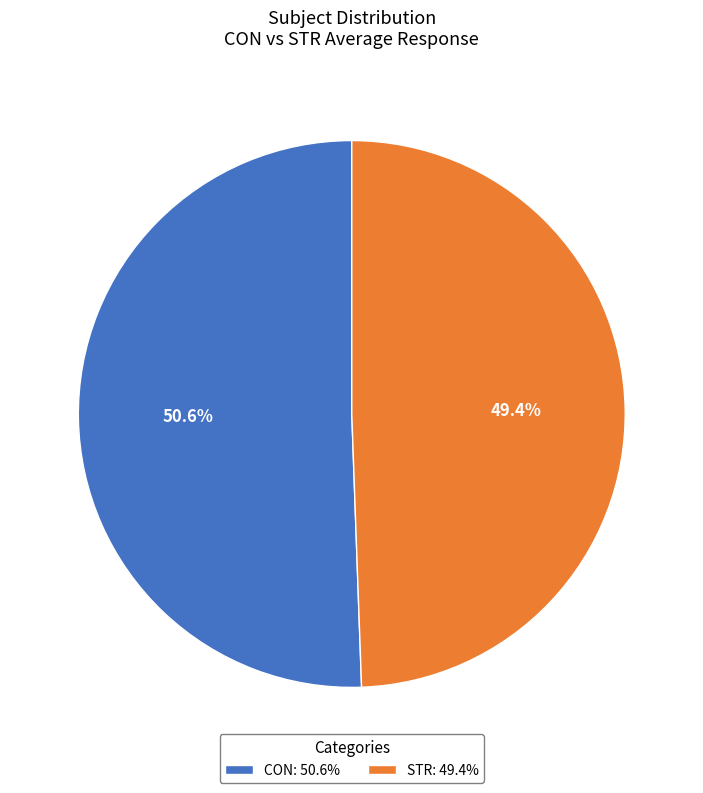

Does any single category account for the majority?

Yes